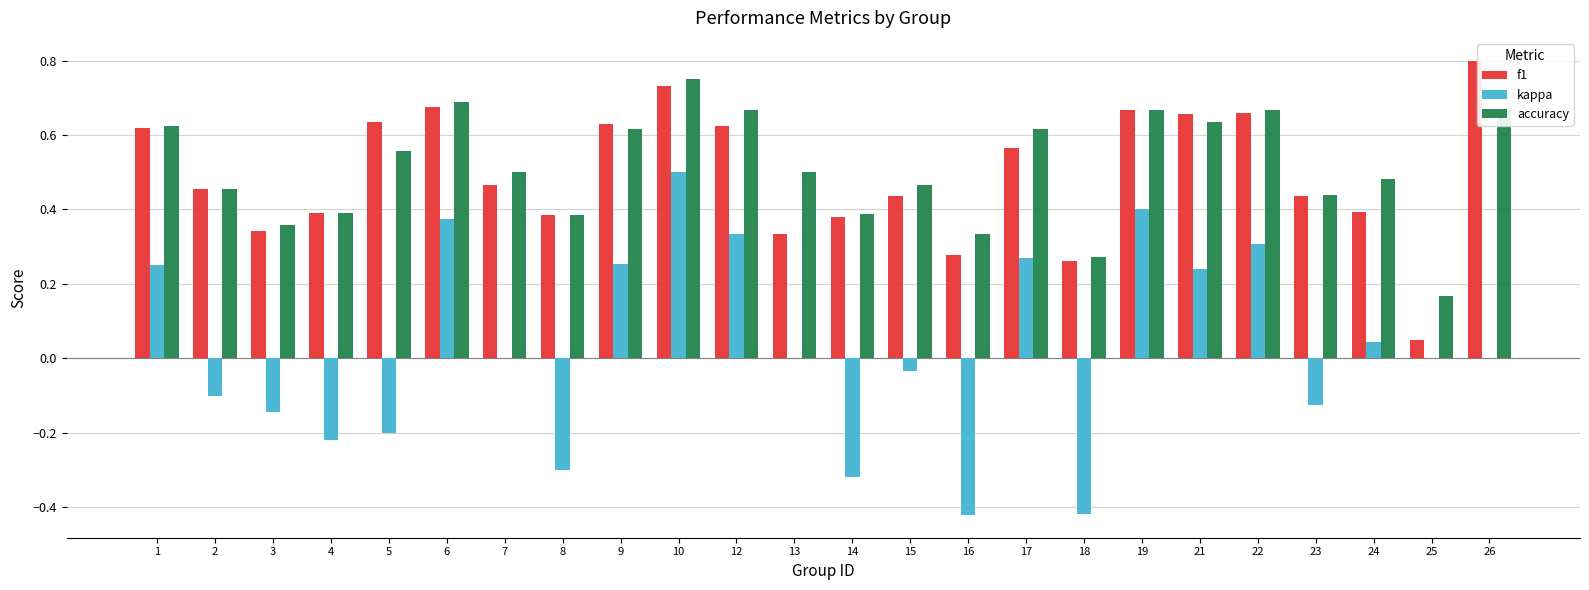

Which series changed the most between 3 and 9?

kappa